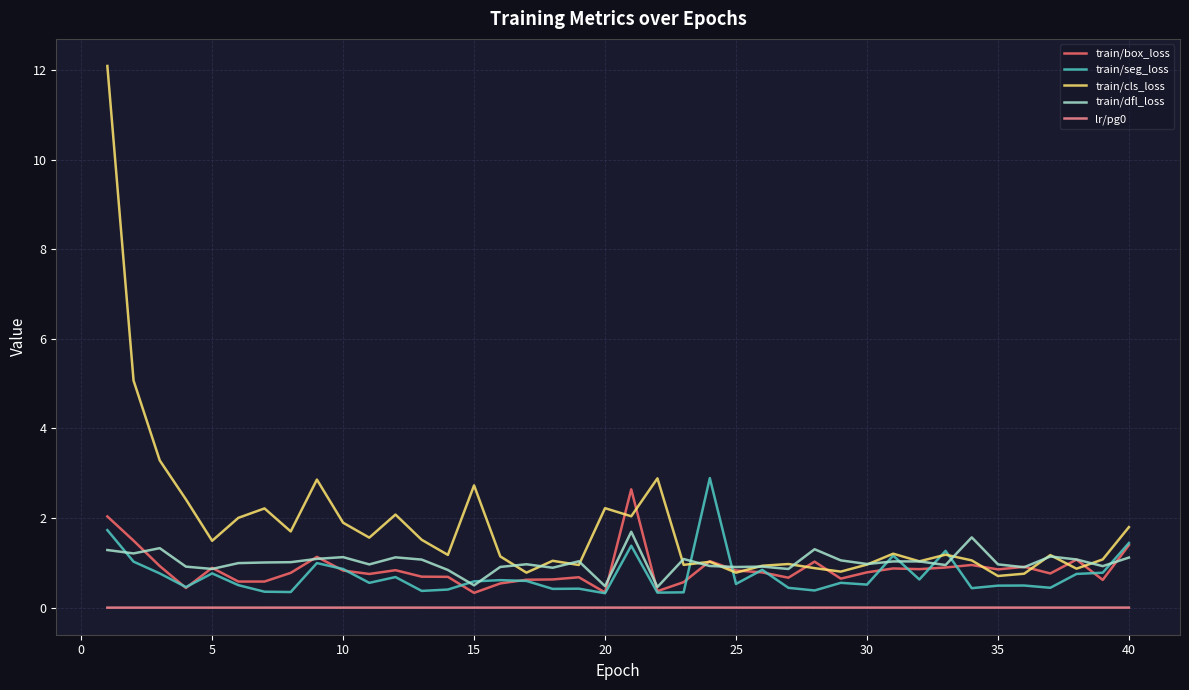

True or false: train/box_loss and train/cls_loss intersect in this chart.

True